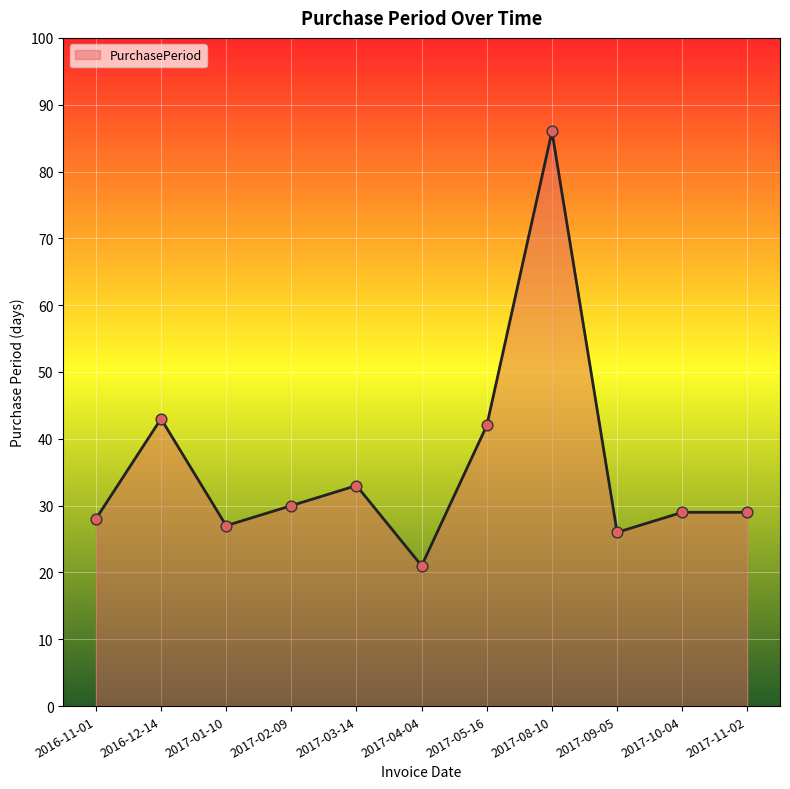

What is the change in value from 2017-01-10 to 2017-11-02?

+2